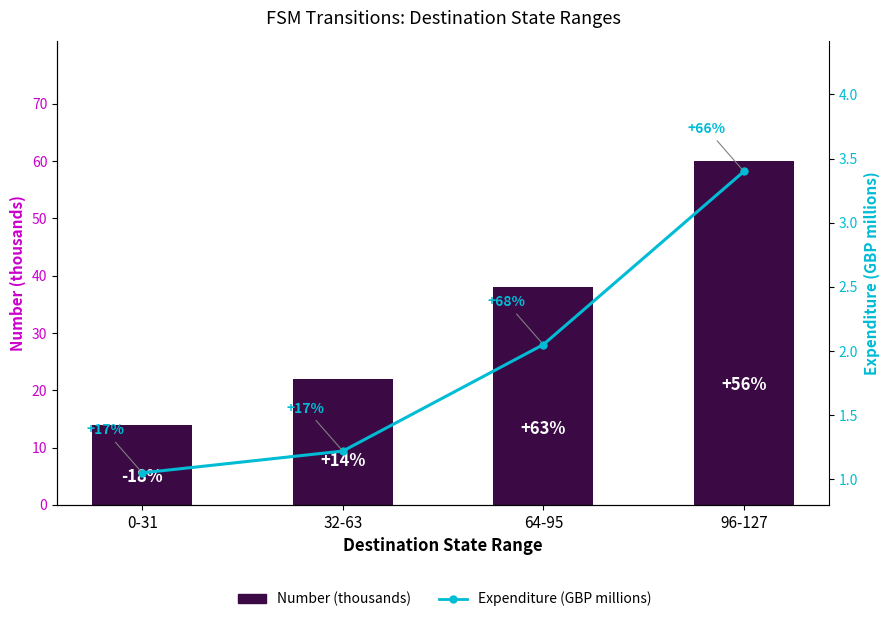

Is the value of Number (thousands) at 64-95 greater than the value of Expenditure (GBP millions) at 96-127?

Yes